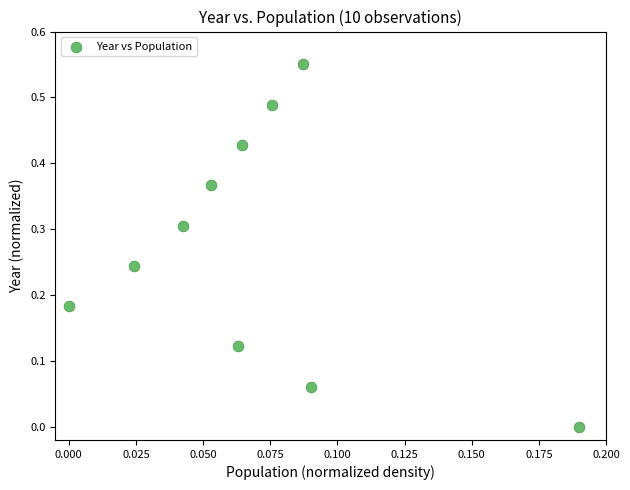

What is the average Y value?

0.3